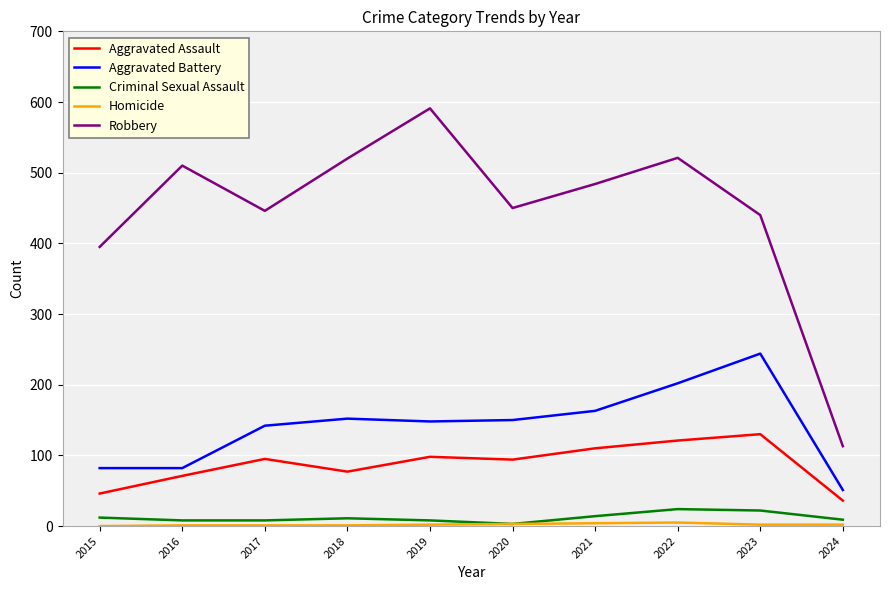

Which series has the largest range (max minus min)?

Robbery